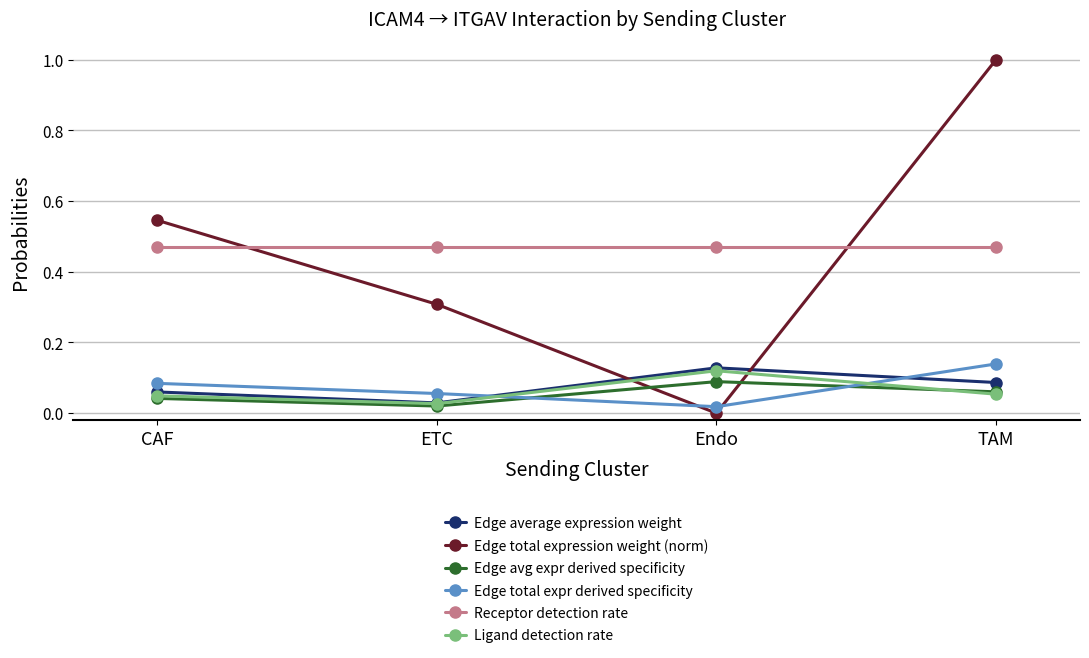

Which label corresponds to the largest value in the chart?

TAM